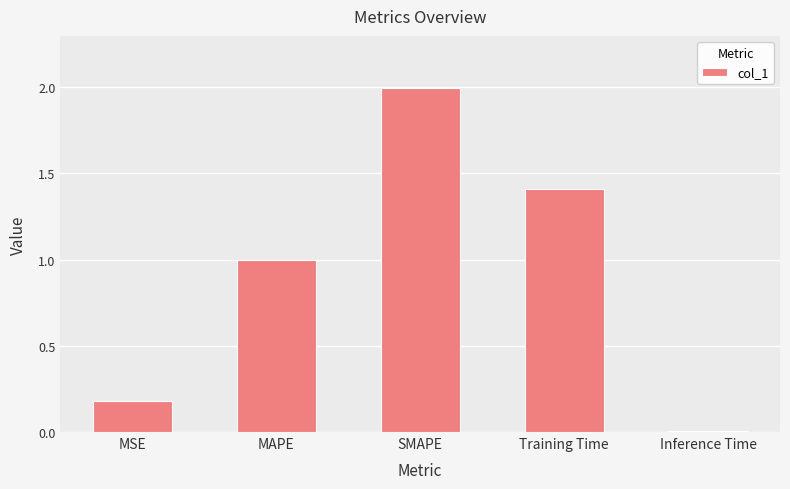

What is the approximate value at MSE?

0.2